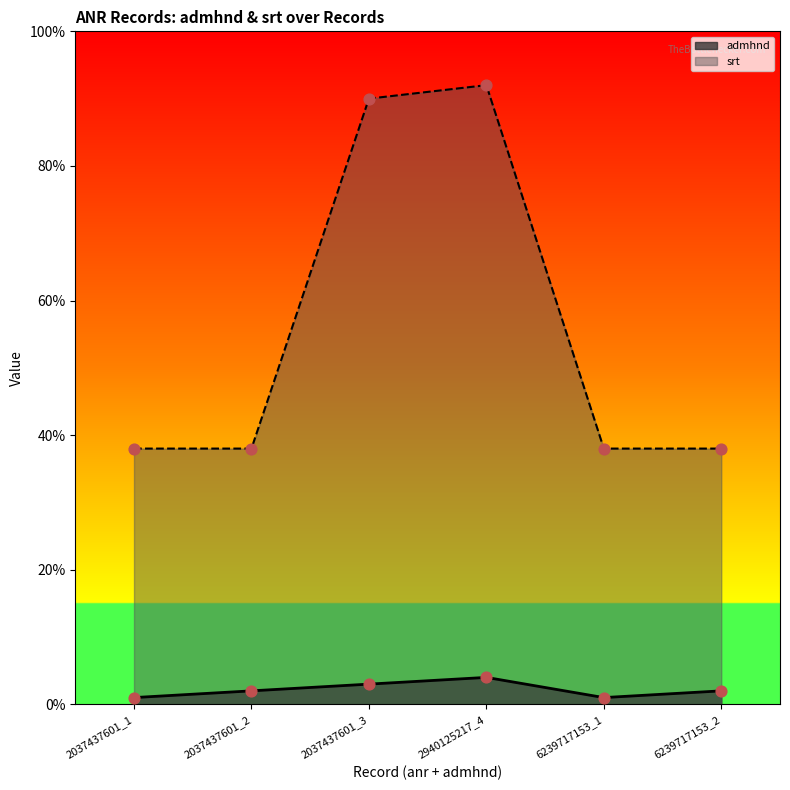

At which category is the sum across all series the highest?

2940125217_4